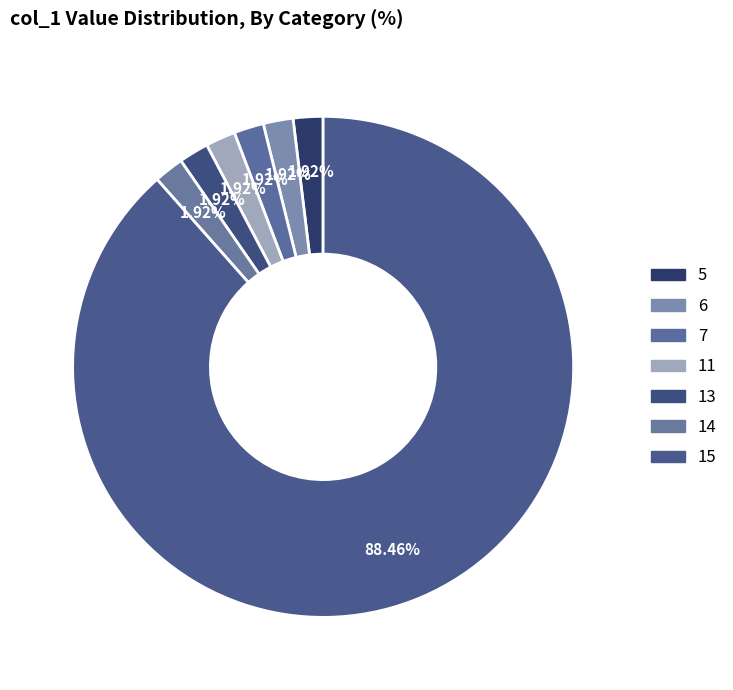

How many slices are in this pie chart?

7